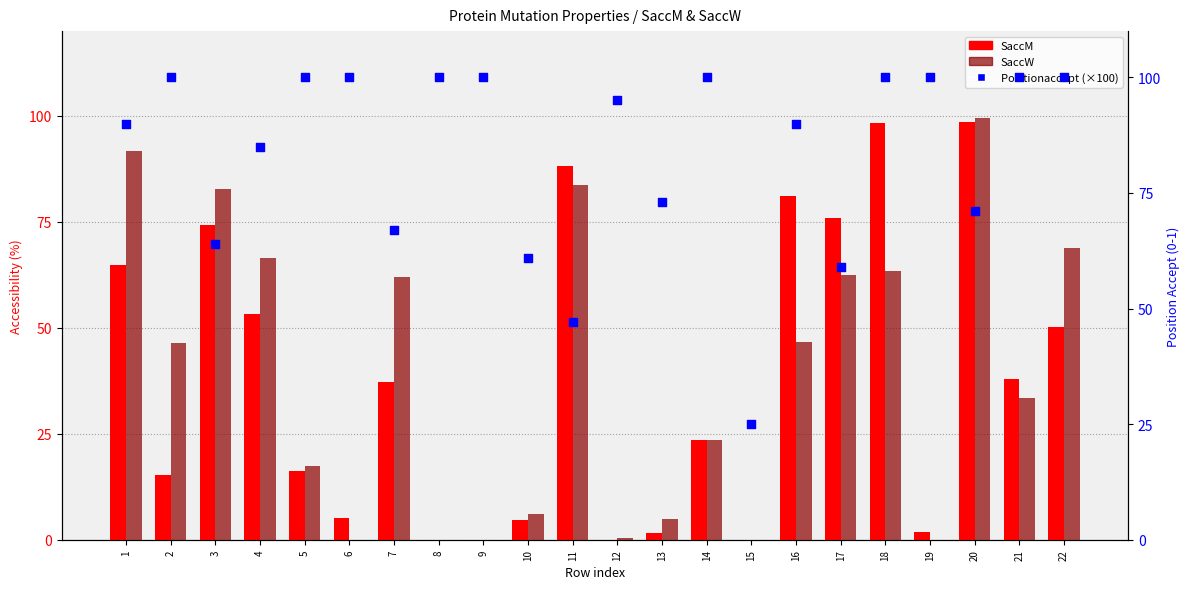

At which category is the sum across all series the highest?

20